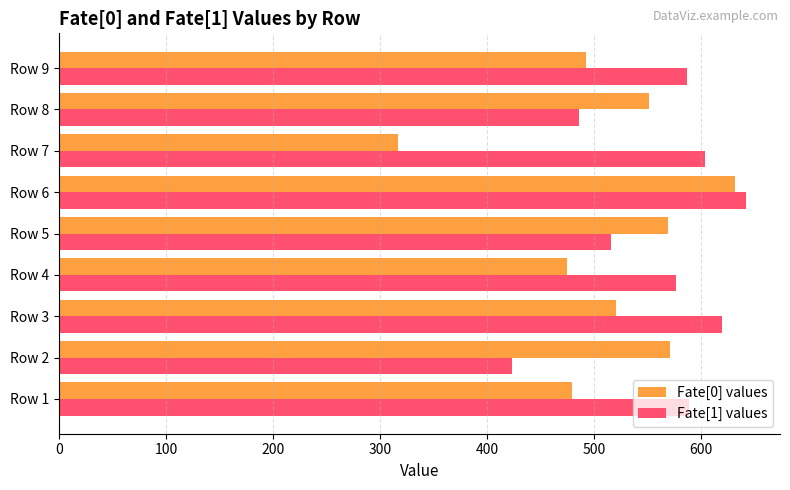

Is the value of Fate[0] values at Row 1 greater than the value of Fate[1] values at Row 1?

No